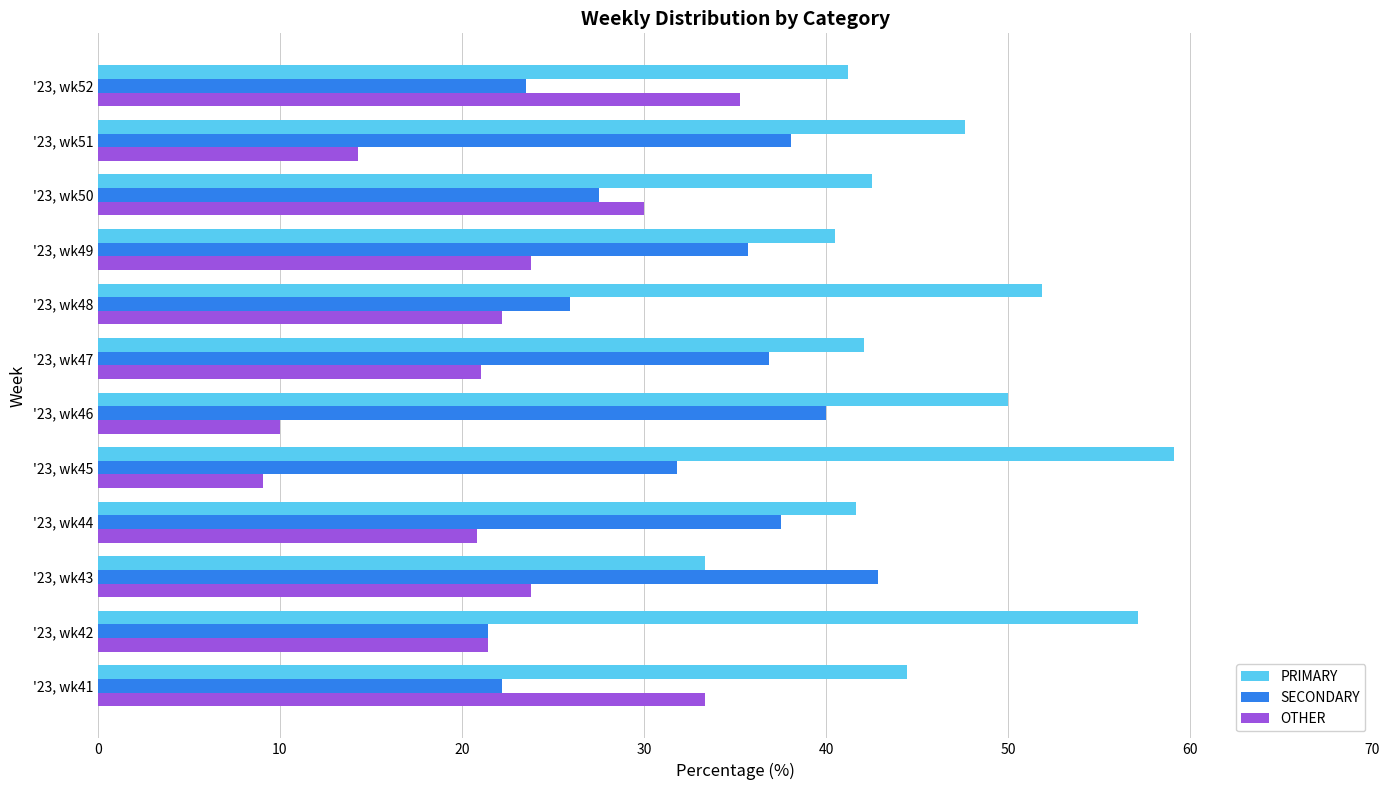

Is it true that PRIMARY equals 15.2 at '23, wk44?

False